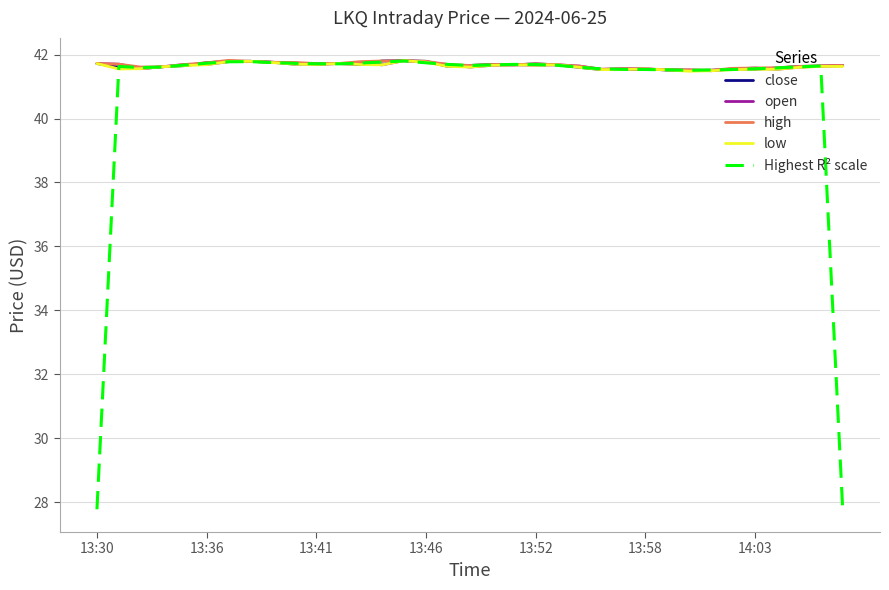

How many lines are shown in the chart?

5